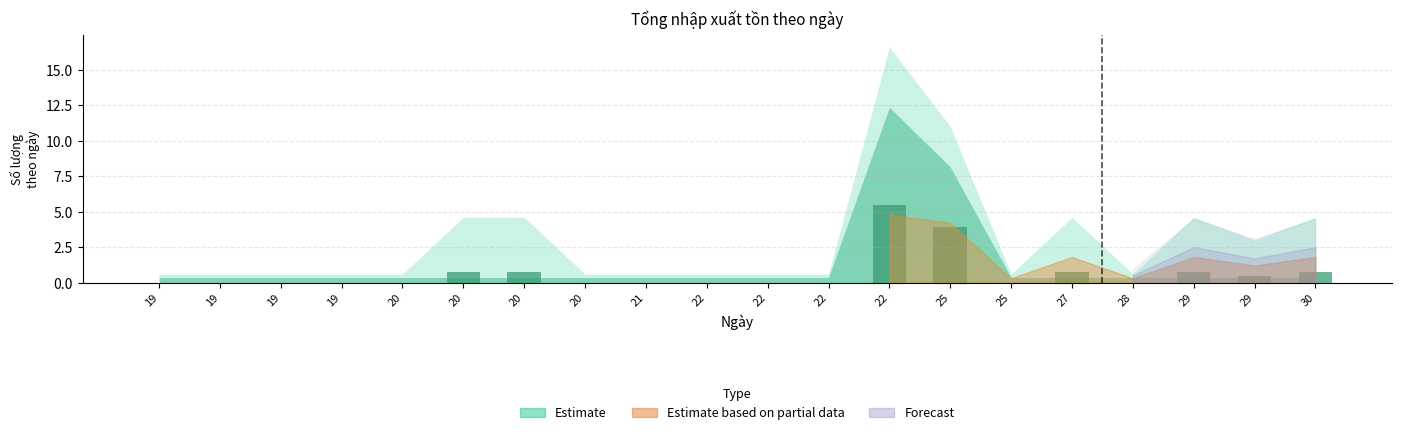

Reading left to right, transcribe all the data shown in this chart.

0.0	0.0	0.0	0.0	0.0	0.8	0.8	0.0	0.0	0.0	0.0	0.0	5.5	3.9	0.0	0.8	0.0	0.8	0.4	0.8